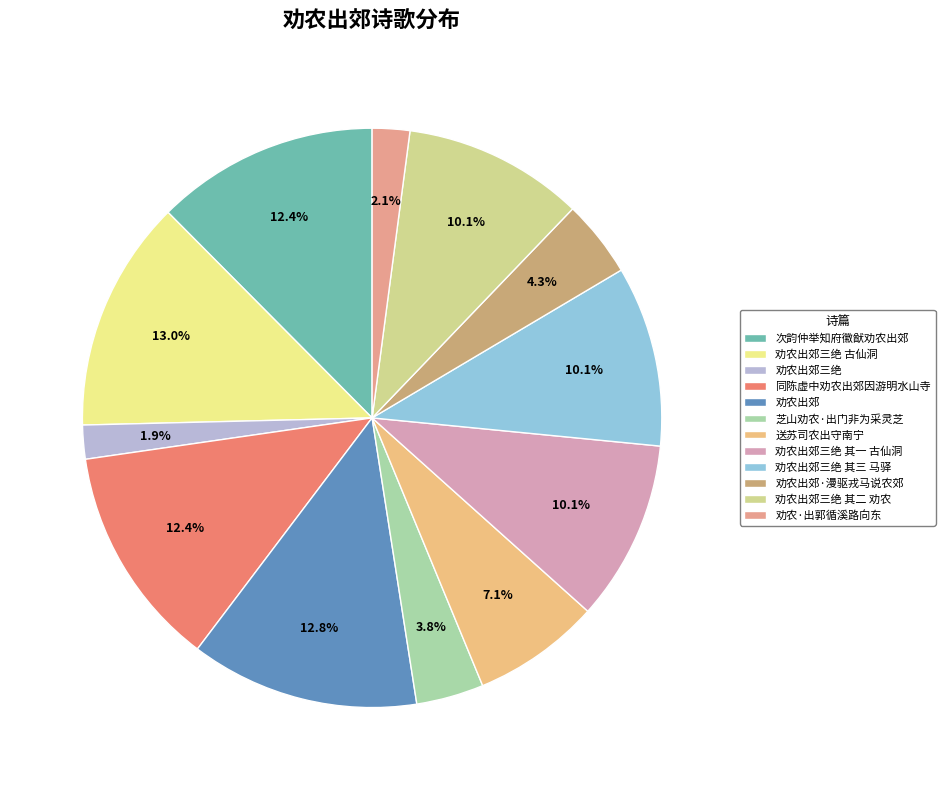

Rank the categories by value from lowest to highest.

劝农出郊三绝, 劝农·出郭循溪路向东, 芝山劝农·出门非为采灵芝, 劝农出郊·漫驱戎马说农郊, 送苏司农出守南宁, 劝农出郊三绝 其二 劝农, 劝农出郊三绝 其三 马驿, 劝农出郊三绝 其一 古仙洞, 同陈虚中劝农出郊因游明水山寺, 次韵仲举知府徽猷劝农出郊, 劝农出郊, 劝农出郊三绝 古仙洞